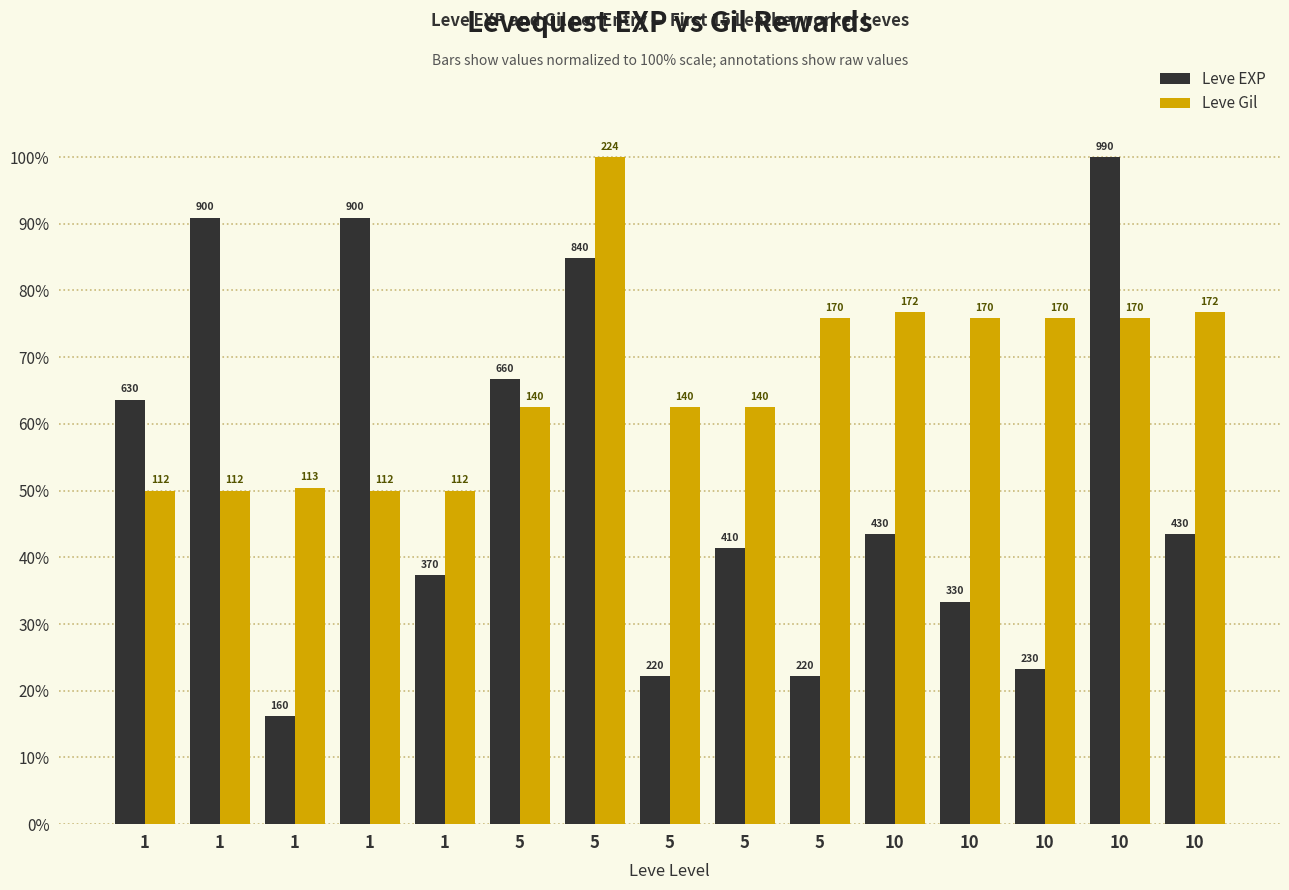

Rank the series at 5 from lowest to highest value.

Leve Gil, Leve EXP